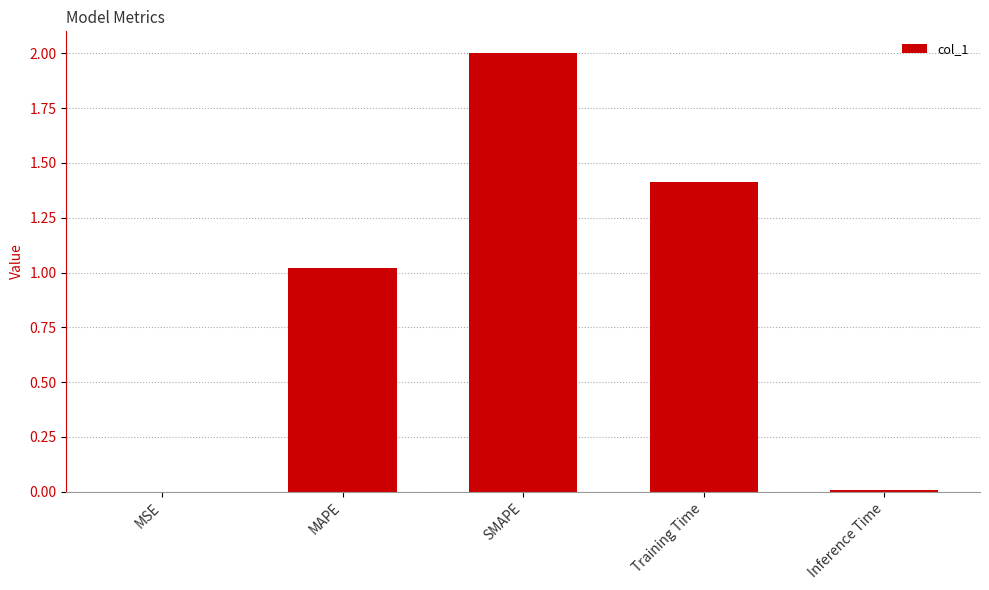

The chart shows a value of 0.7 at Training Time. True or false?

False